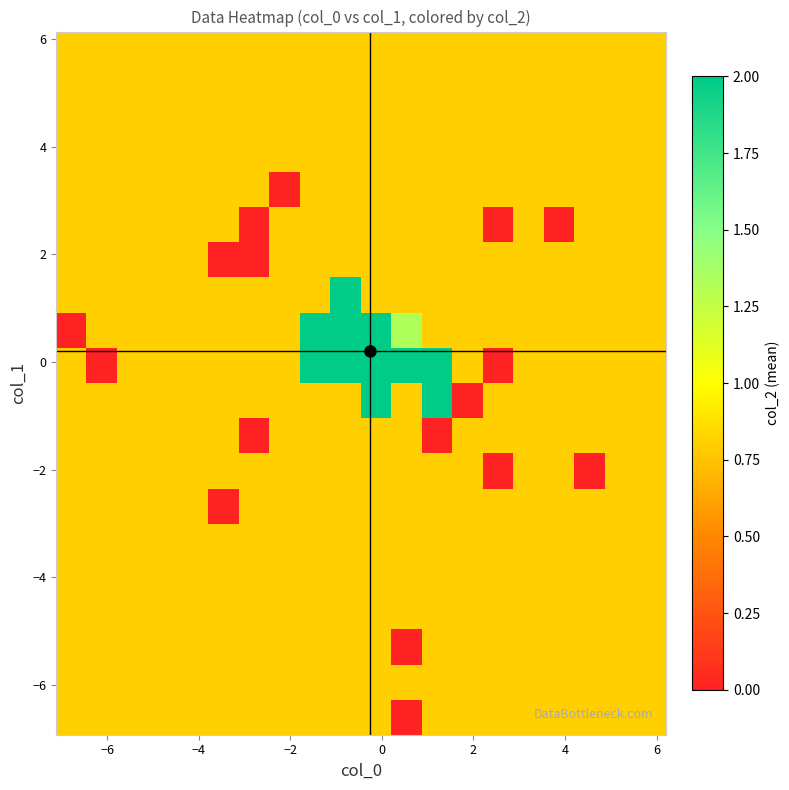

At how many categories does at least one series exceed 0?

20